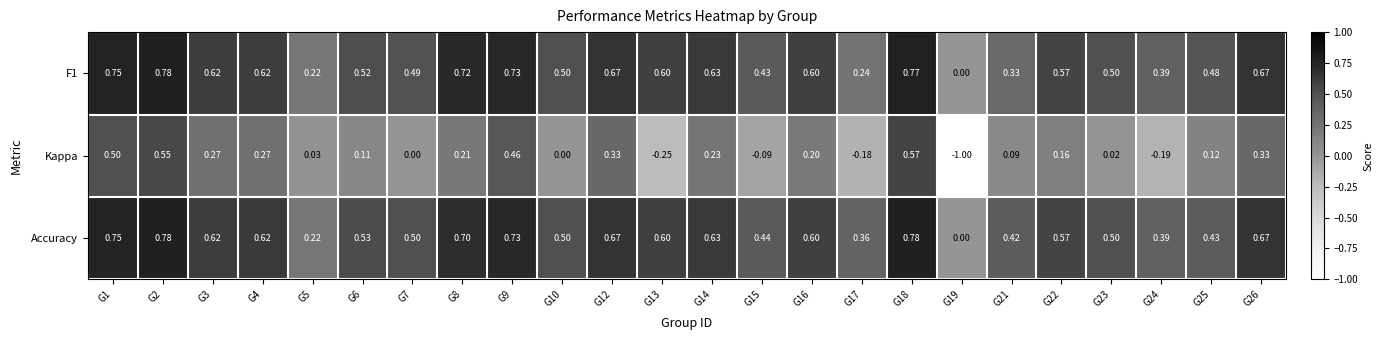

Which series has the largest total across all categories?

Accuracy